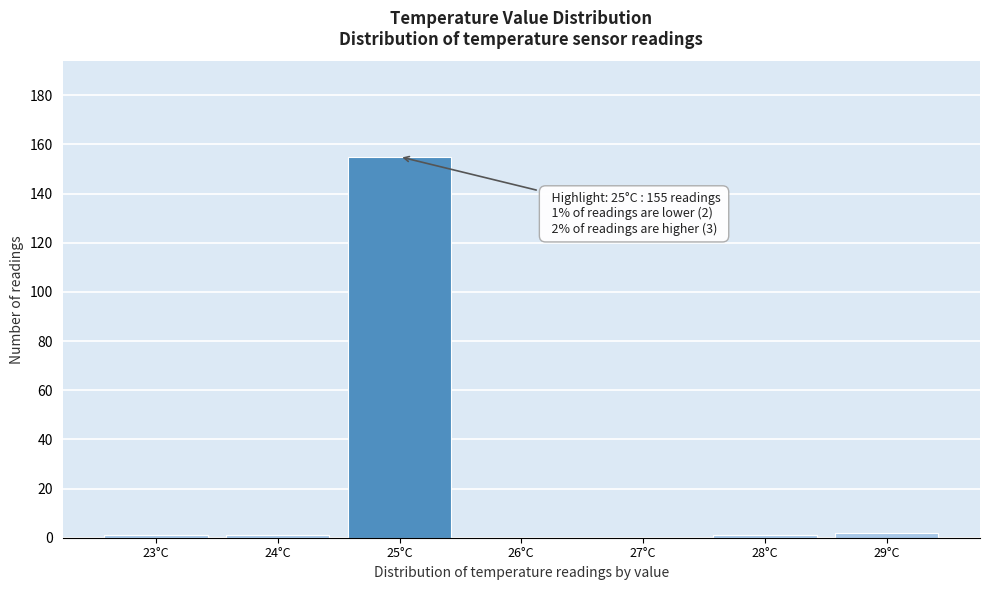

Reading right to left, transcribe all the data shown in this chart.

29°C=2	28°C=1	27°C=0	26°C=0	25°C=155	24°C=1	23°C=1